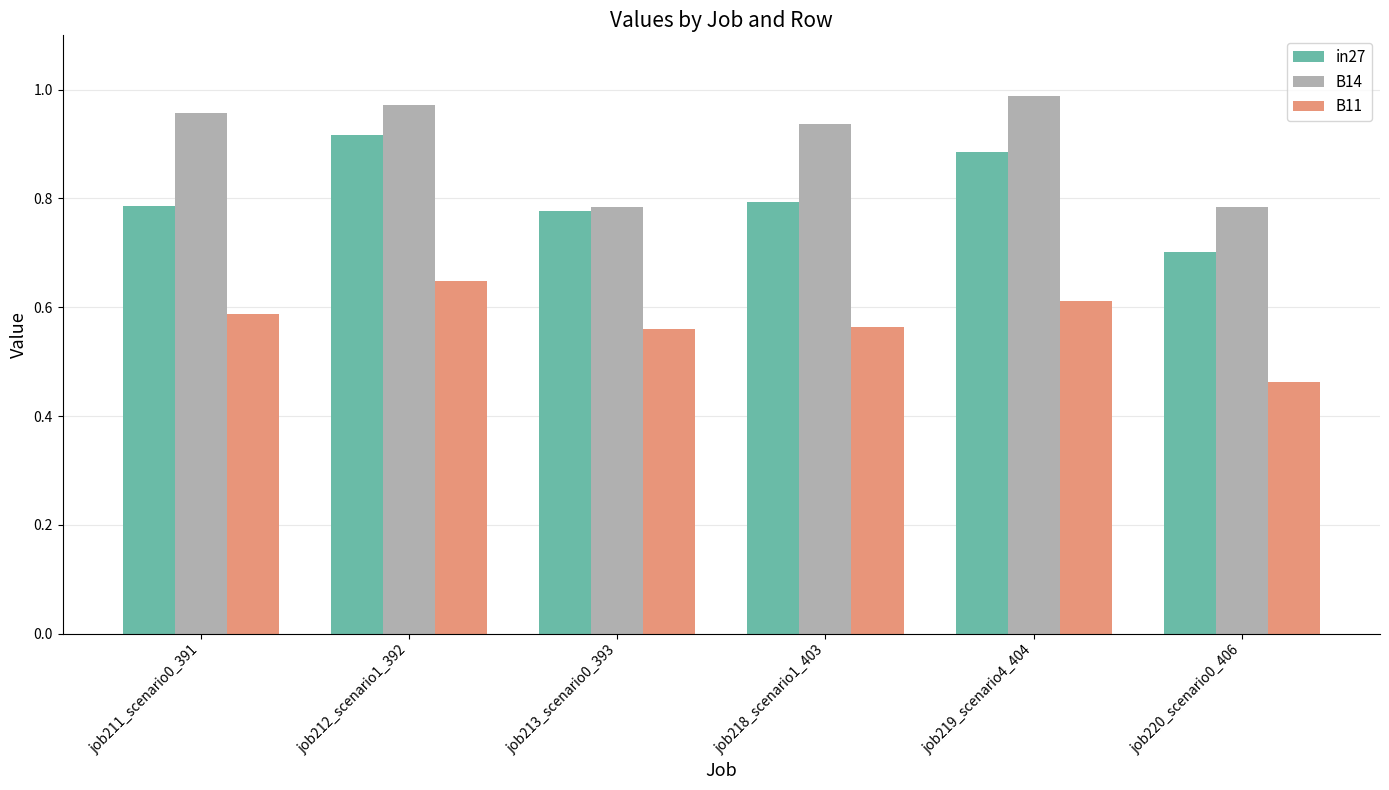

Between job213_scenario0_393 and job219_scenario4_404, which series saw the biggest shift?

B14